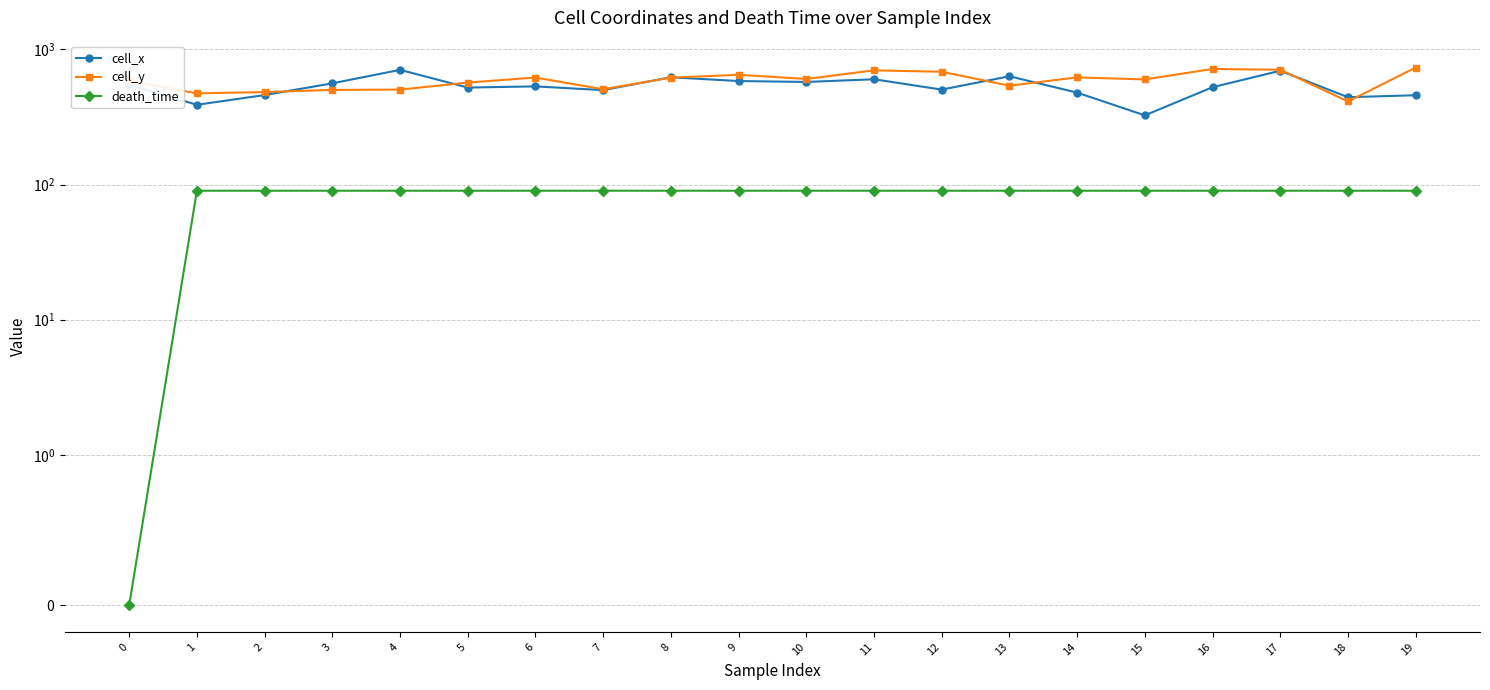

Reading right to left, extract all data points from this chart.

cell_x: 19=457.8	18=442.8	17=695.0	16=524.9	15=325.0	14=478.6	13=632.3	12=504.0	11=601.0	10=574.1	9=583.1	8=621.9	7=499.5	6=532.4	5=521.9	4=705.5	3=560.7	2=459.2	1=389.1	0=547.3
cell_y: 19=733.9	18=411.6	17=707.0	16=716.0	15=599.6	14=620.5	13=538.4	12=683.1	11=699.5	10=604.1	9=648.8	8=617.5	7=507.1	6=619.0	5=568.2	4=504.1	3=501.1	2=483.2	1=472.8	0=584.7
death_time: 19=90.0	18=90.0	17=90.0	16=90.0	15=90.0	14=90.0	13=90.0	12=90.0	11=90.0	10=90.0	9=90.0	8=90.0	7=90.0	6=90.0	5=90.0	4=90.0	3=90.0	2=90.0	1=90.0	0=0.0